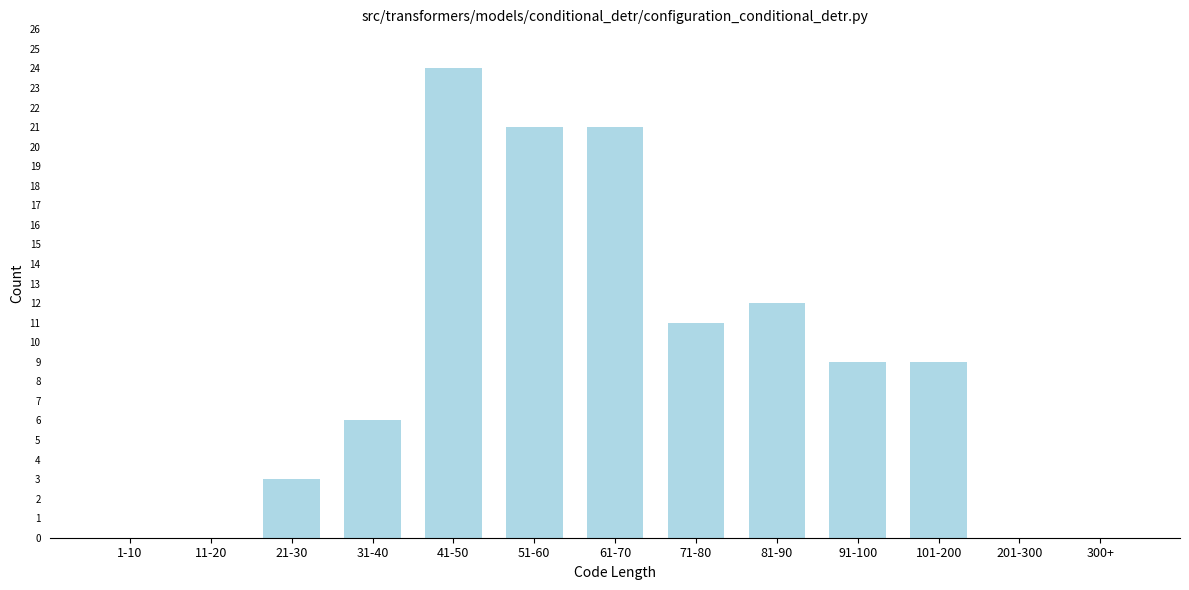

Reading left to right, list all the values displayed in this chart.

1-10=0	11-20=0	21-30=3	31-40=6	41-50=24	51-60=21	61-70=21	71-80=11	81-90=12	91-100=9	101-200=9	201-300=0	300+=0